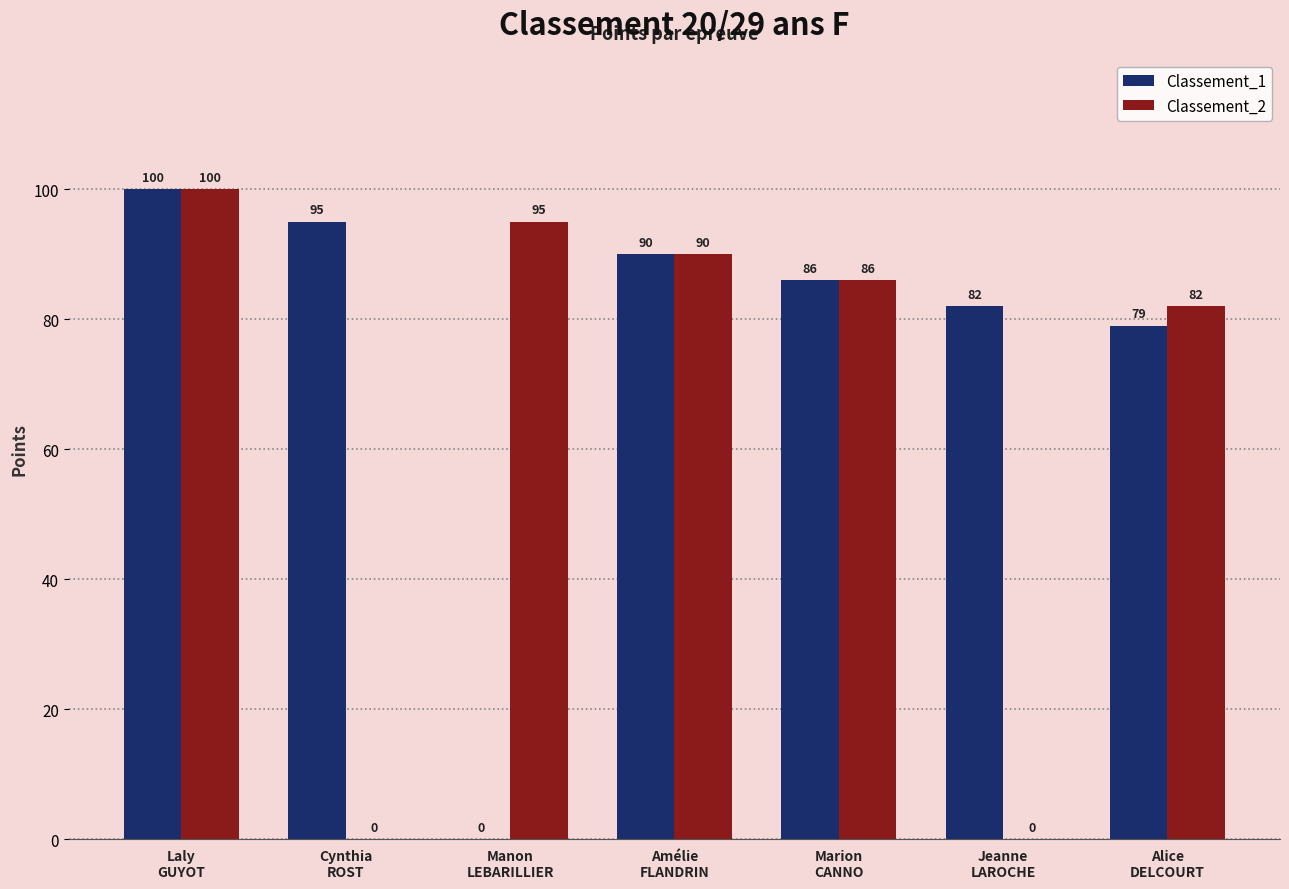

How many series are shown in this chart?

2